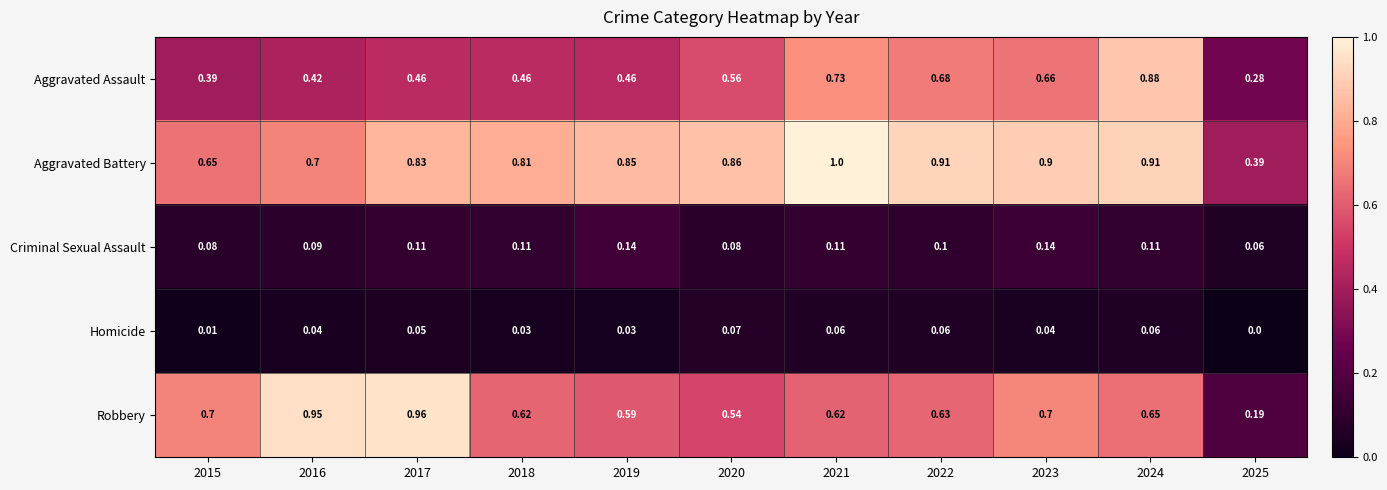

Which series changed the most between 2016 and 2023?

Robbery